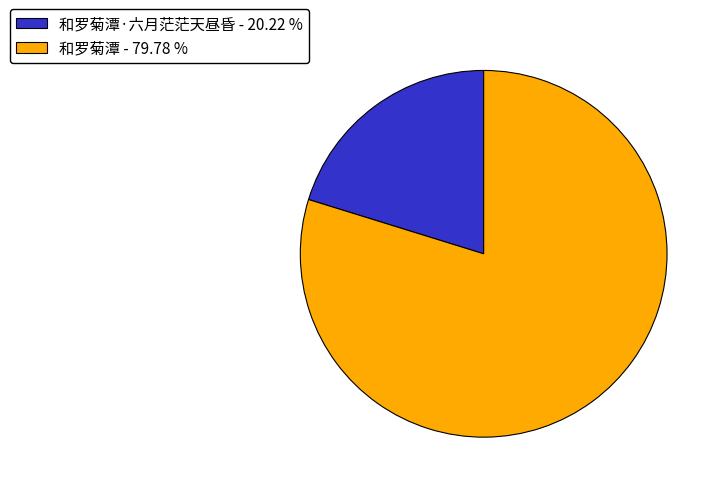

Do 和罗菊潭·六月茫茫天昼昏 - 20.22 % and 和罗菊潭 - 79.78 % together represent more than half of the pie?

Yes